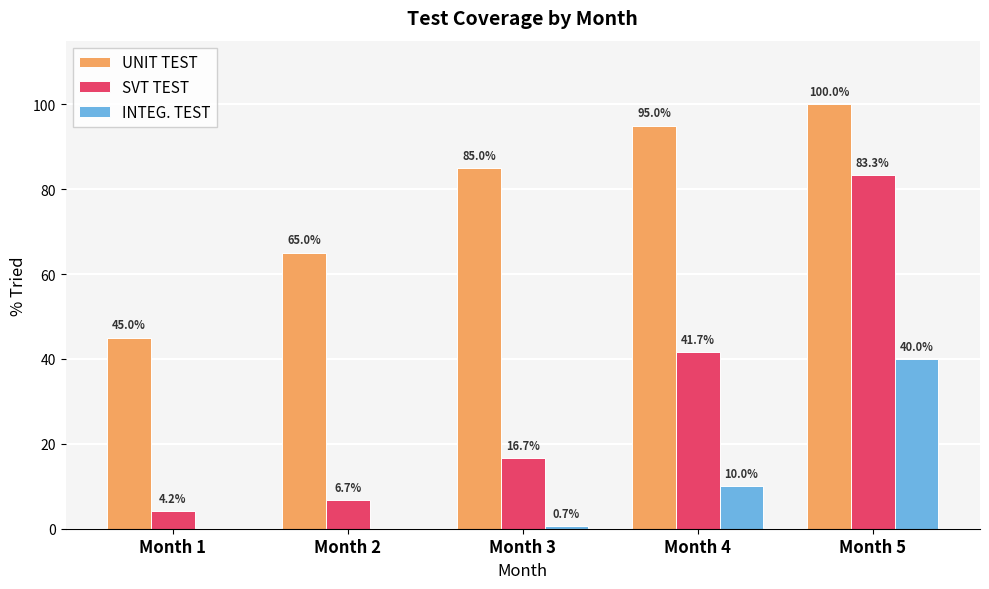

How many series are shown in this chart?

3